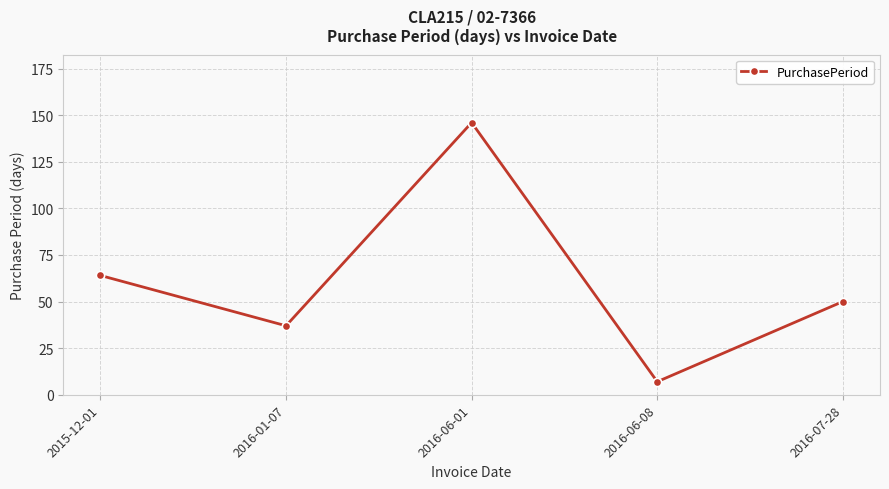

Rank the categories by value from highest to lowest.

2016-06-01, 2015-12-01, 2016-07-28, 2016-01-07, 2016-06-08